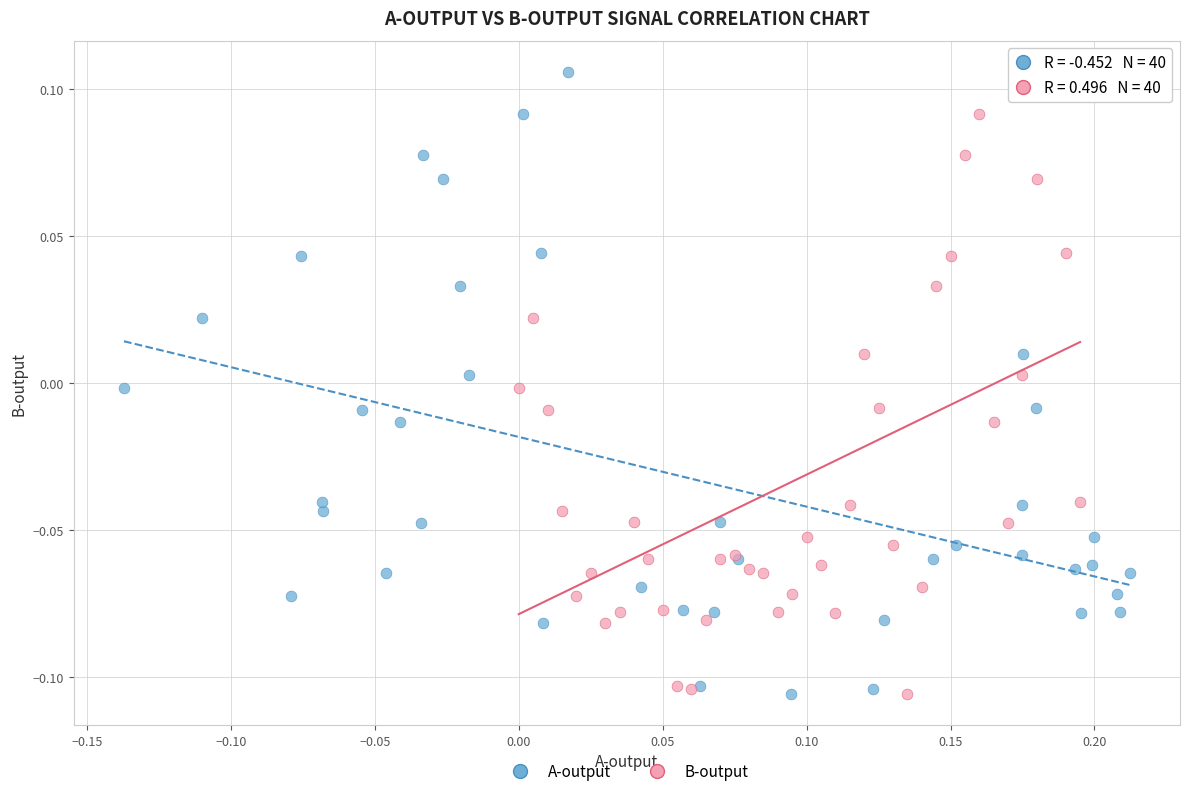

What are all the series names shown in the legend?

A-output, B-output